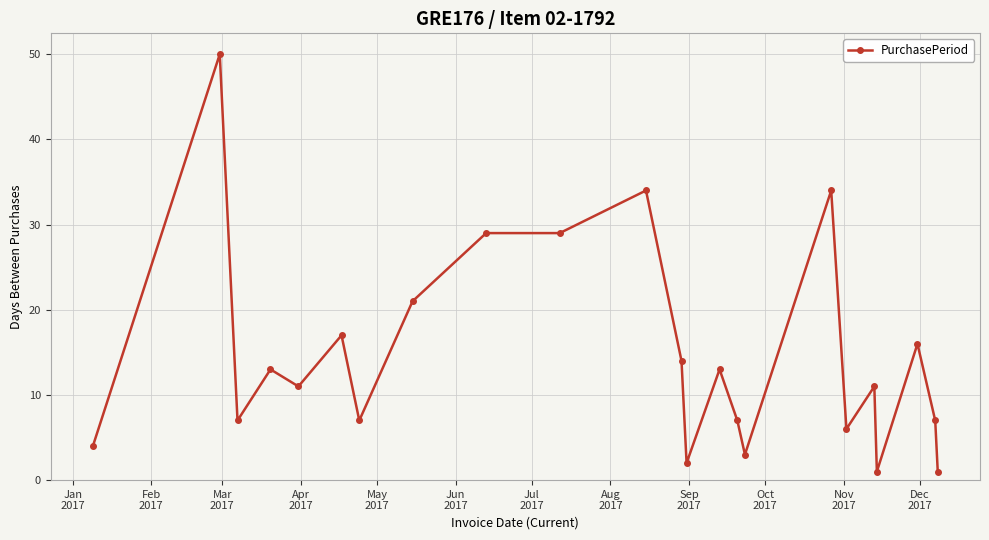

How many distinct data groups are displayed?

1